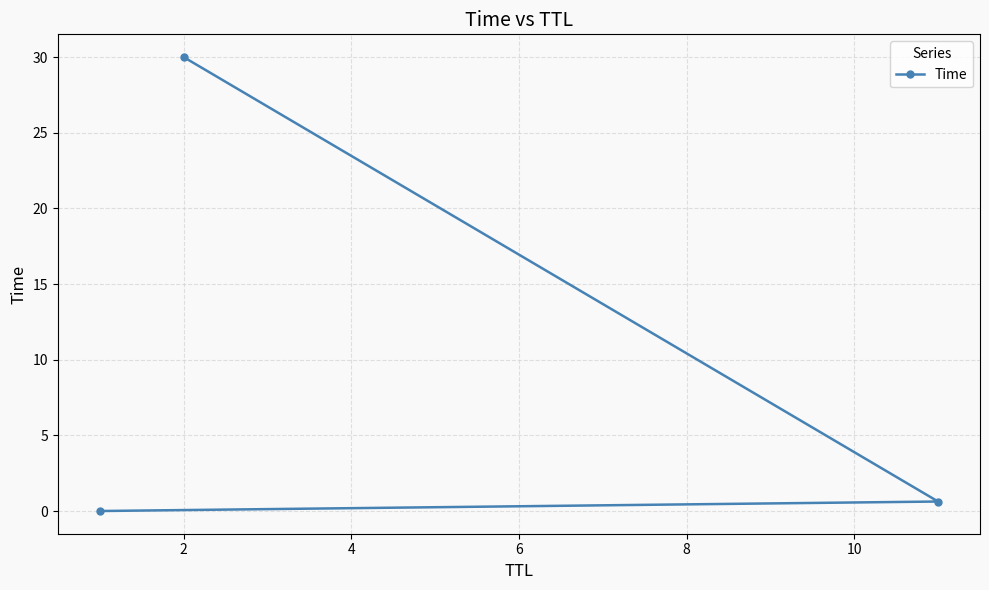

What is the value of the 3rd point from the left?

0.6